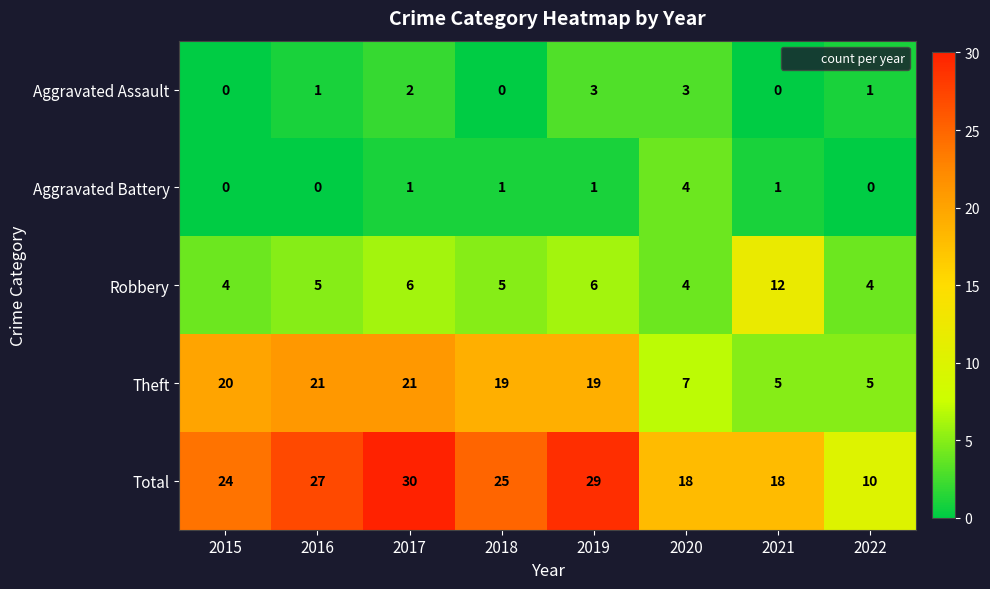

Which series changed the most between 2016 and 2022?

Total